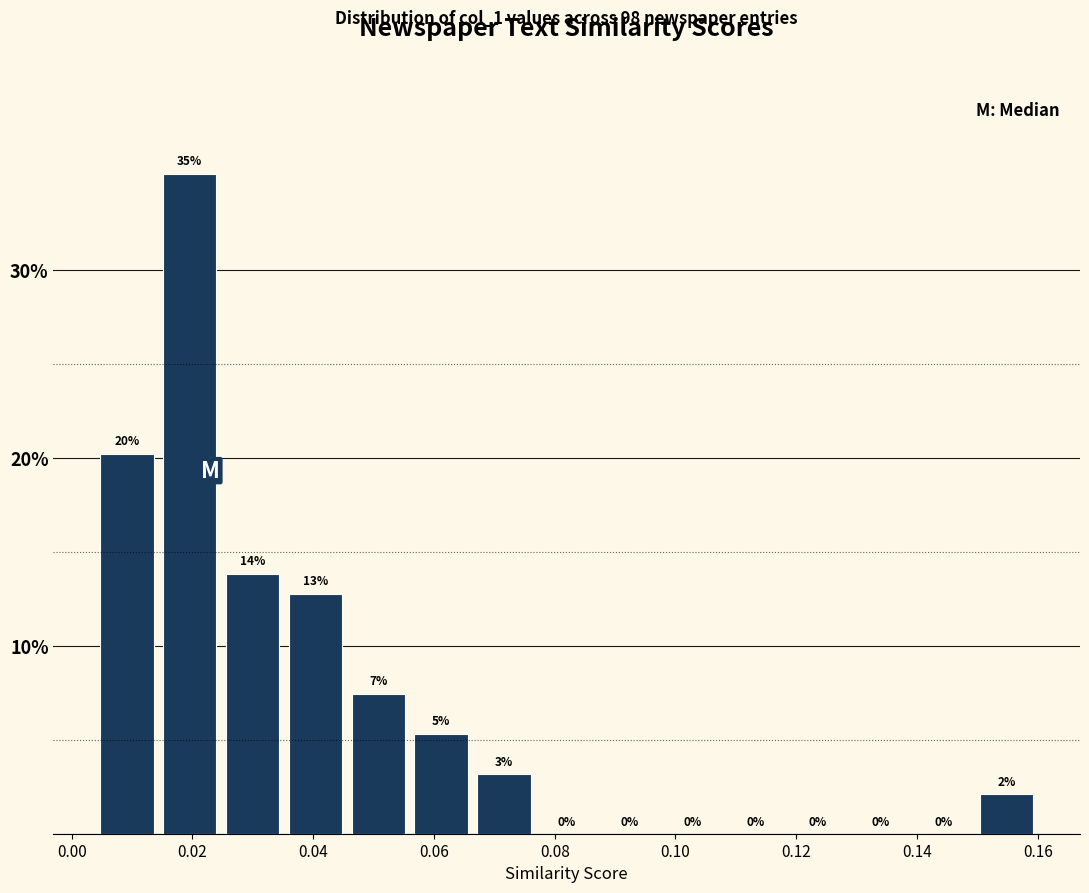

Over which range of the x-axis is the bar tallest?

0.014 to 0.024